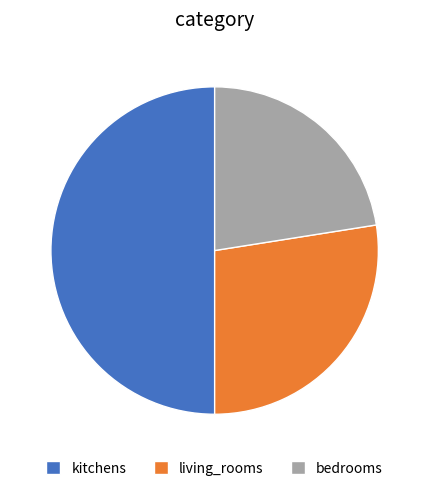

What is the smallest slice in the pie chart?

bedrooms